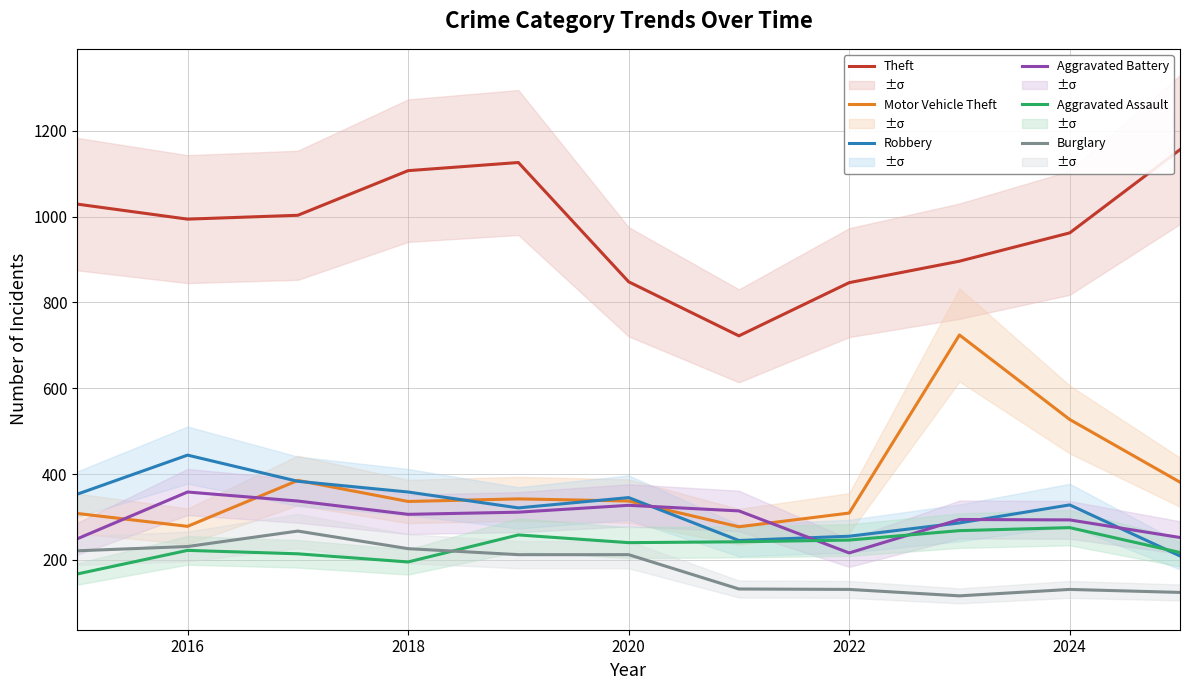

True or false: Aggravated Assault has a value of 321 at 2022.

False